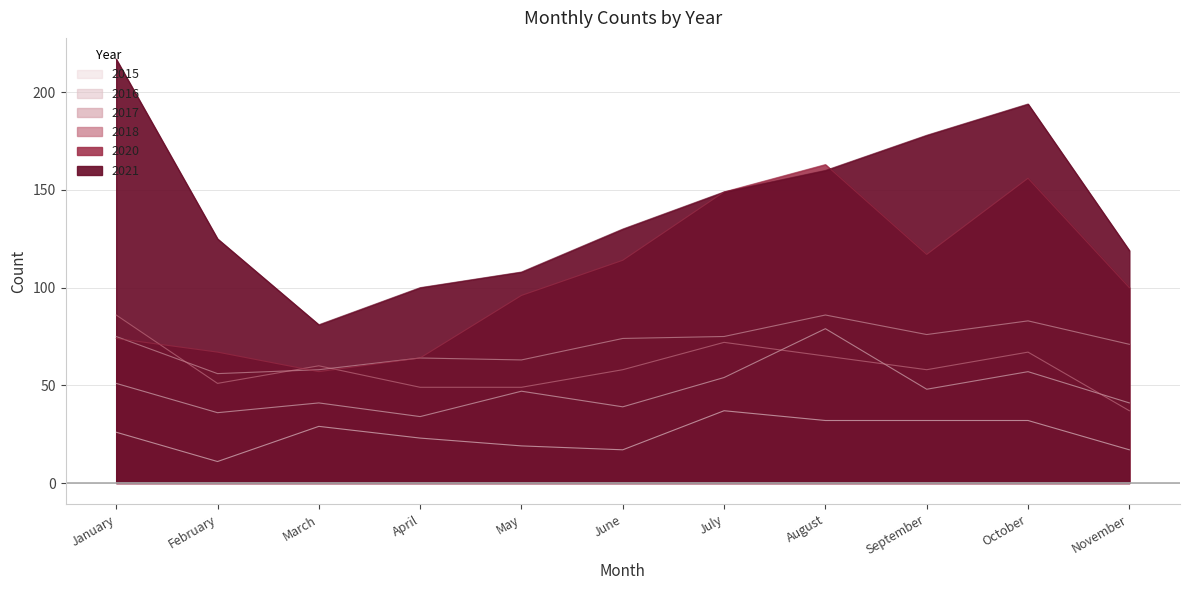

In 2016, how many points are lower than both neighbors (excluding endpoints)?

4